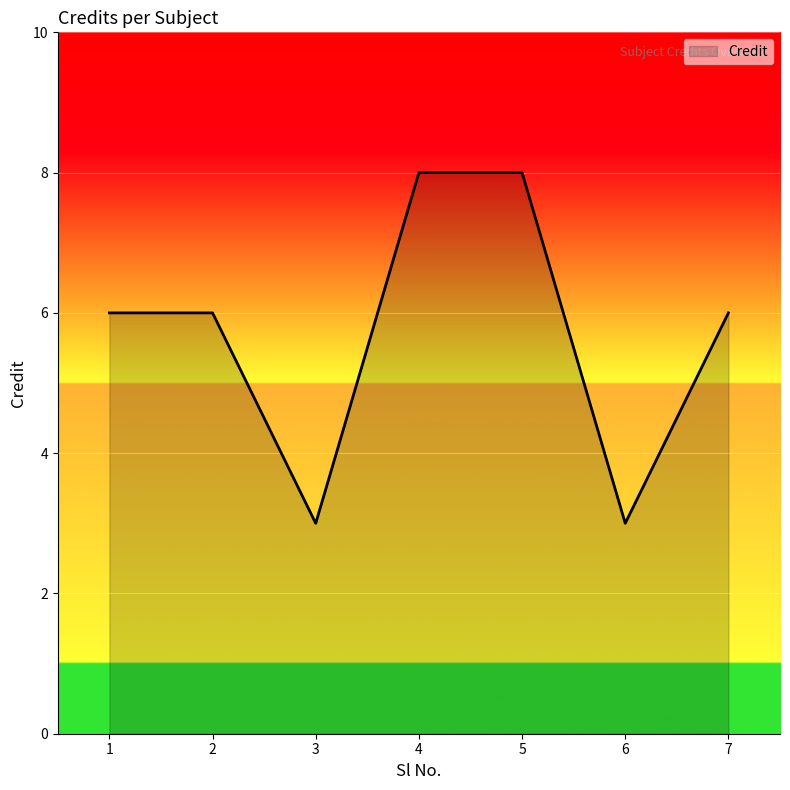

How many interior local valleys (lower than both neighbors) does the data have?

2